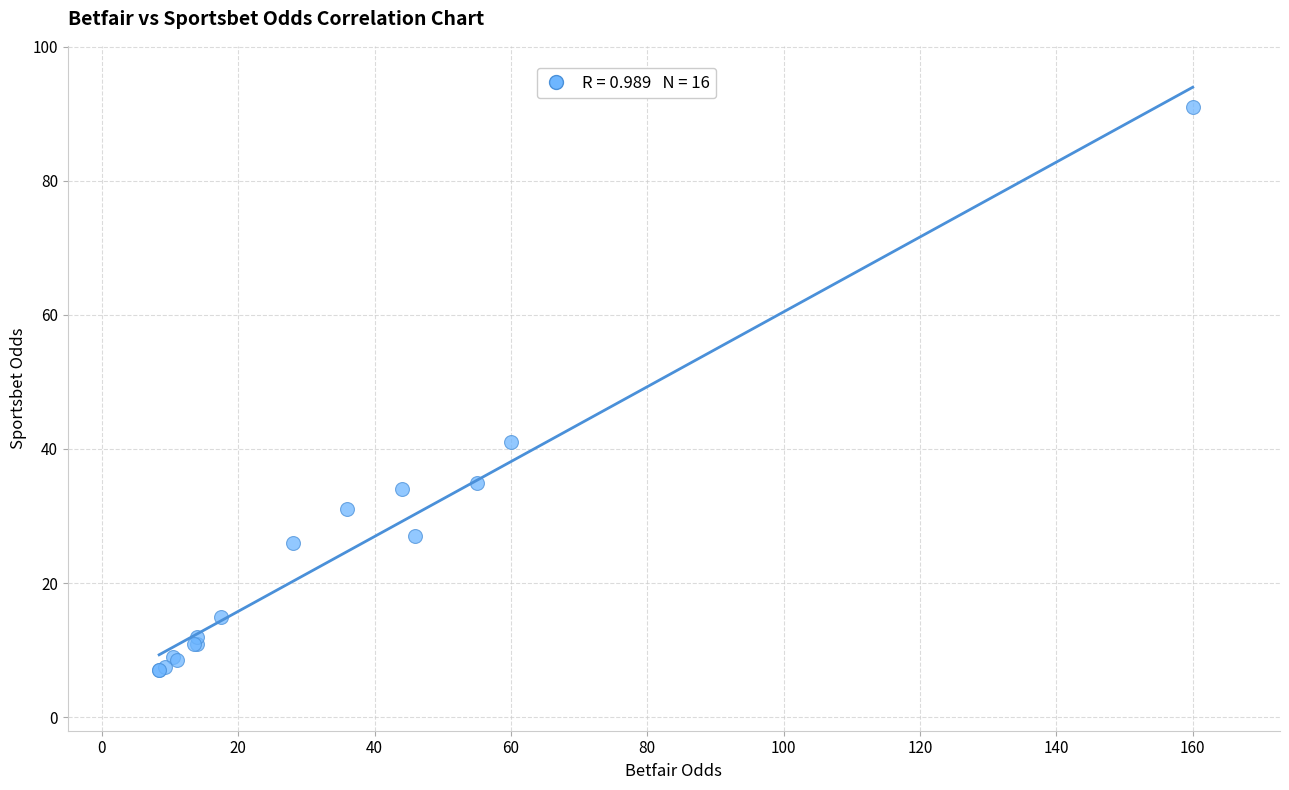

What Y value in the scatter plot is closest to 49?

41.0